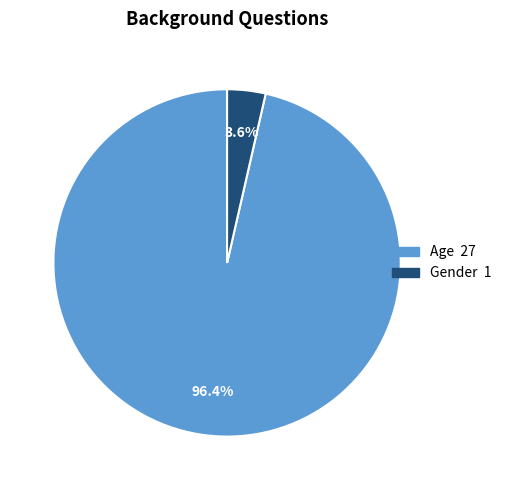

To the nearest percent, what is the difference between the largest and smallest slice percentages?

93%